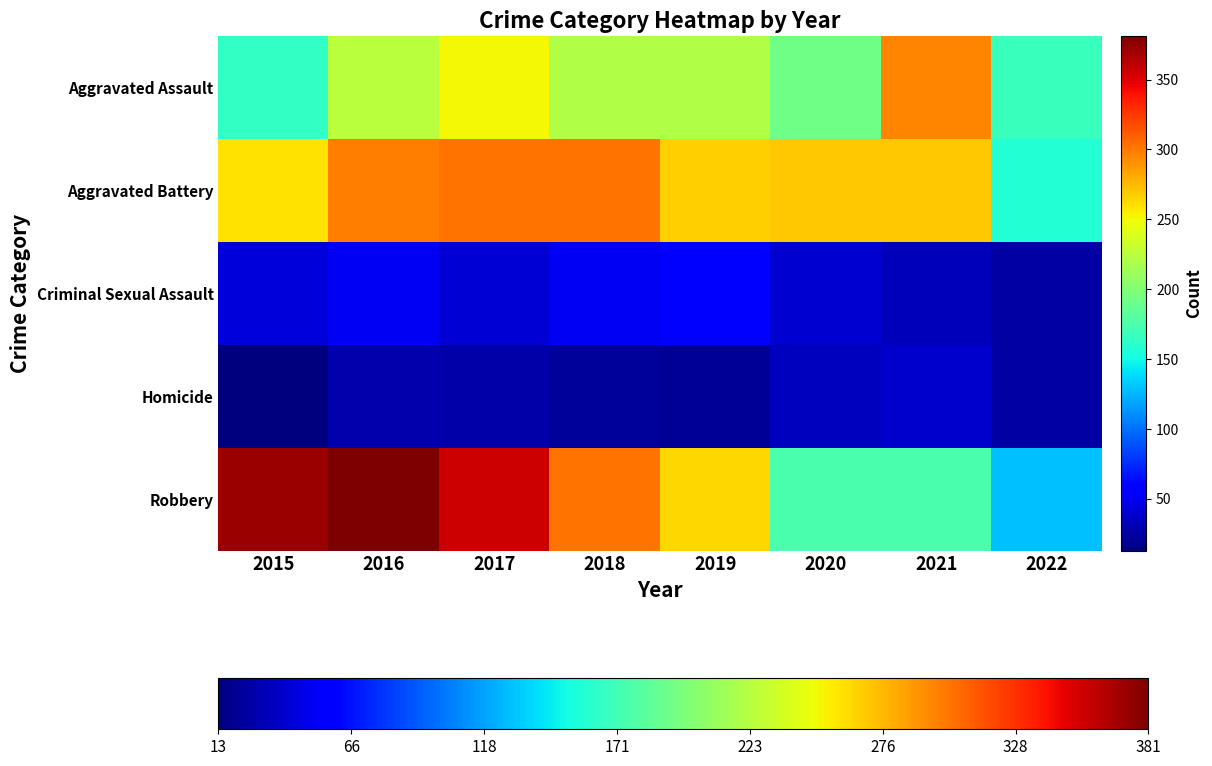

How many series are shown in this chart?

5